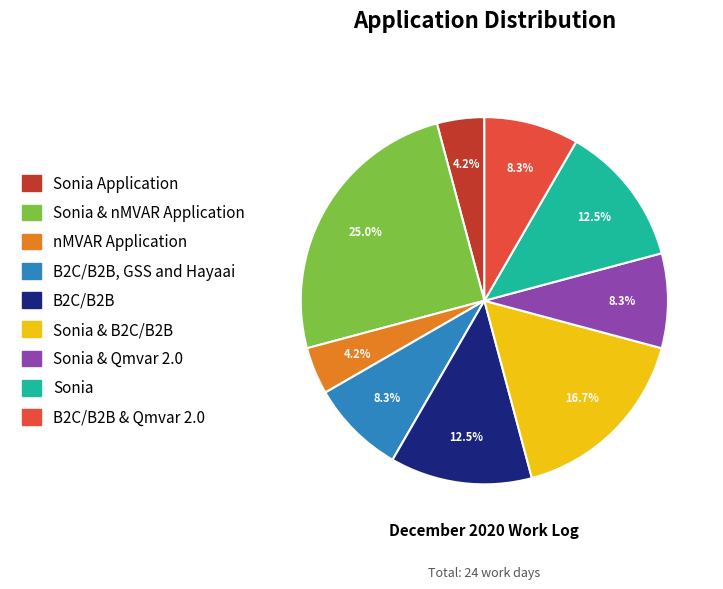

Does any single category account for the majority?

No